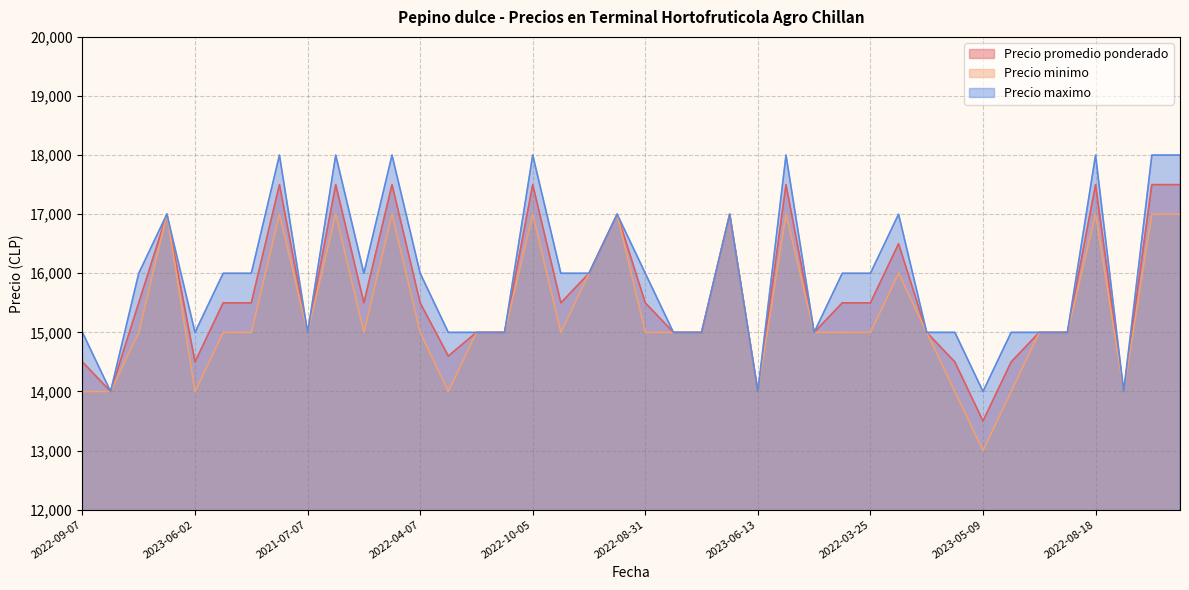

What is the sum of all Precio minimo values?

614000